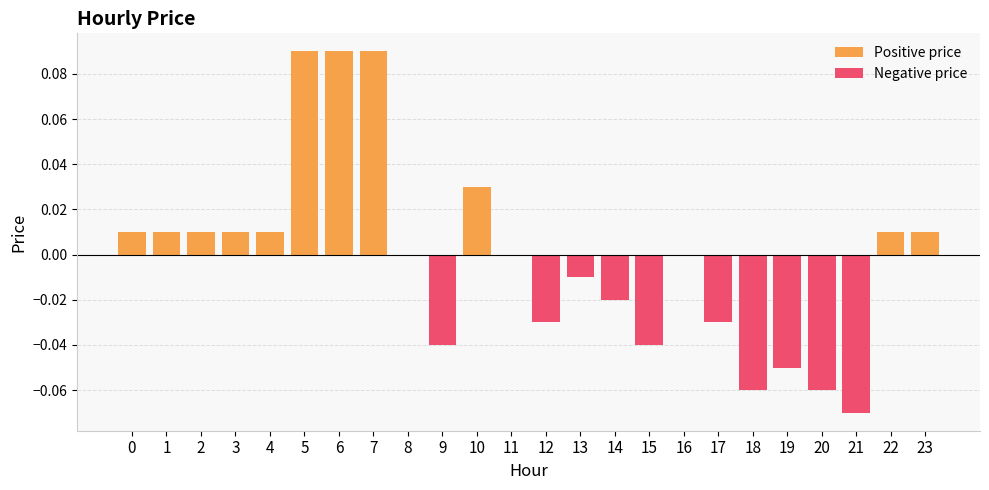

How many bars are there in total?

24